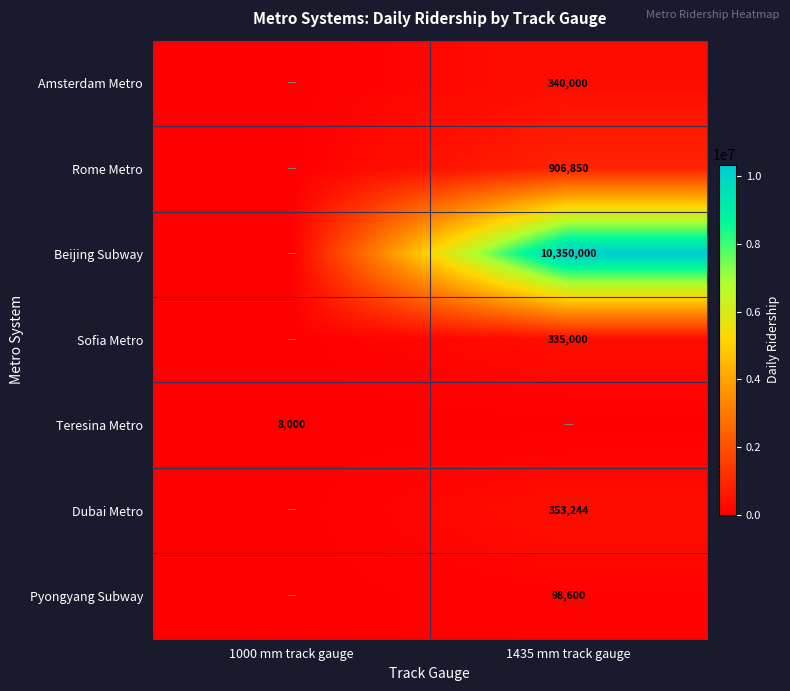

Is the value of Beijing Subway at 1435 mm track gauge greater than the value of Rome Metro at 1435 mm track gauge?

Yes